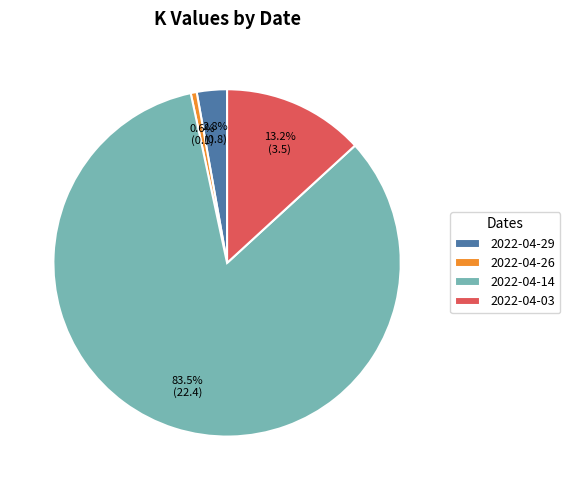

Is there a majority slice in this chart?

Yes